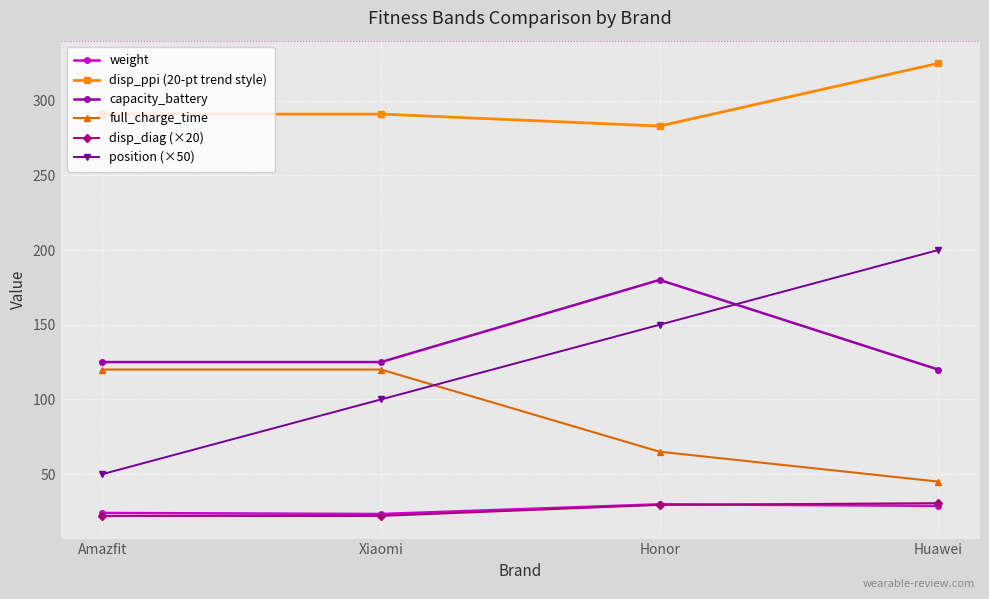

How many times do full_charge_time and position (×50) cross each other?

1